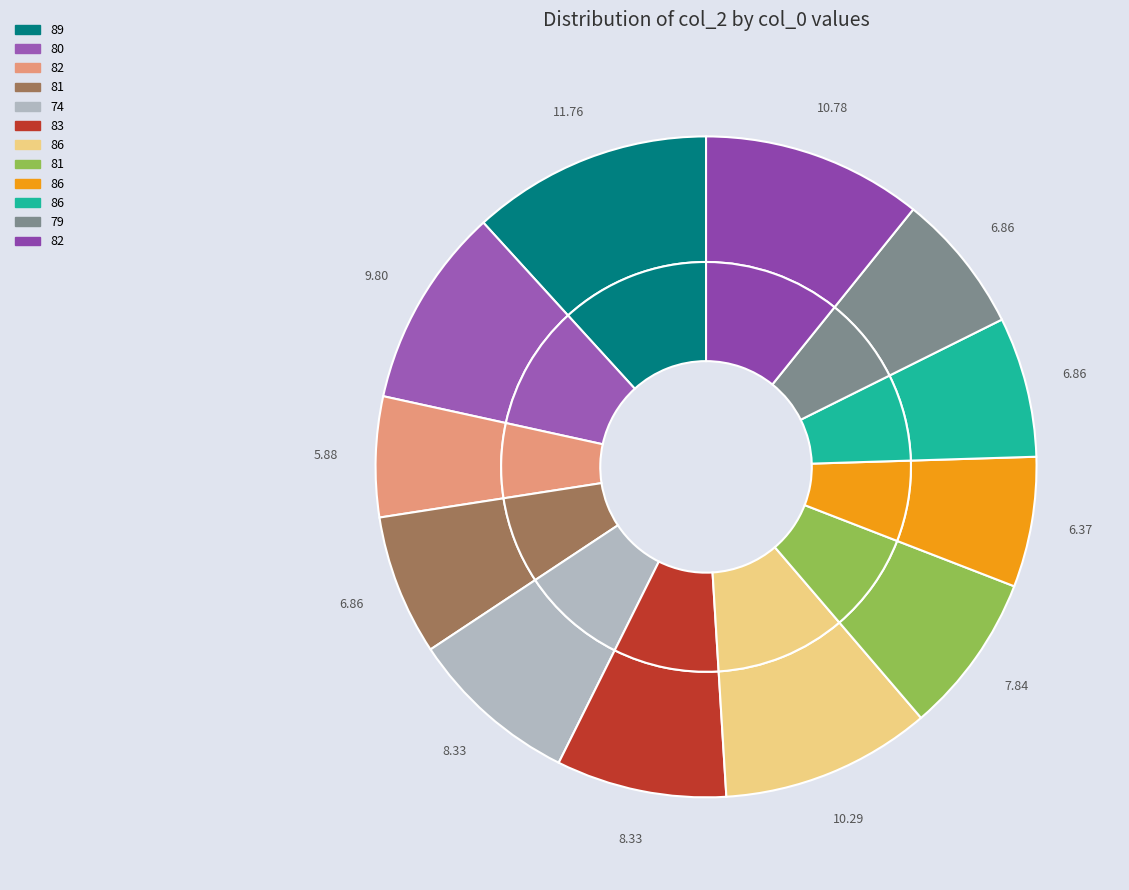

Rank the categories by value from highest to lowest.

89, 82, 86, 80, 74, 83, 81, 81, 86, 79, 86, 82